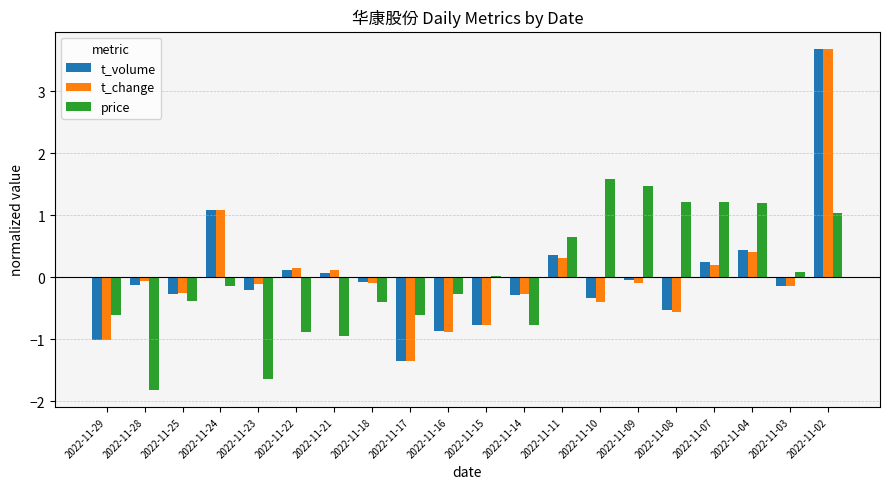

How many data points in t_change are above 0?

7